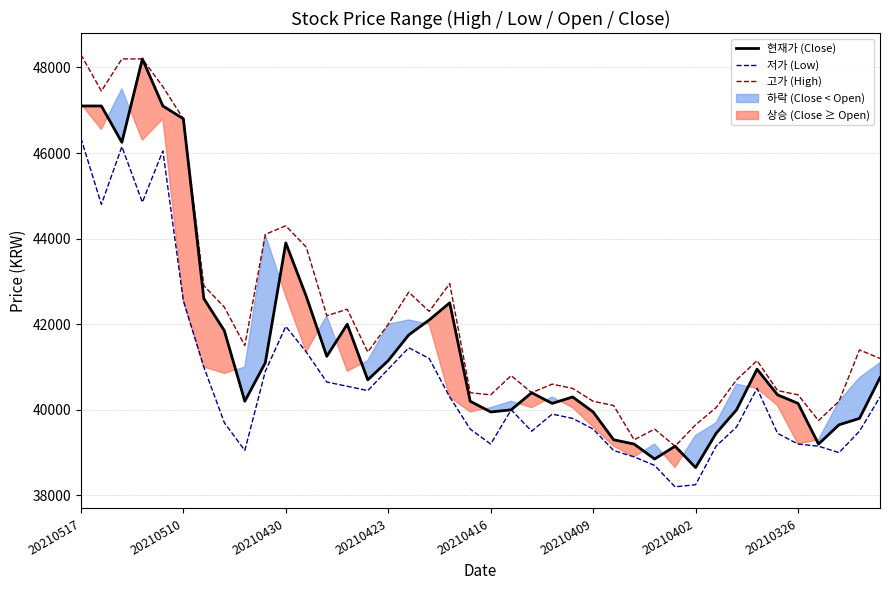

Is it true that 현재가 (Close) equals 24094 at 20210510?

False